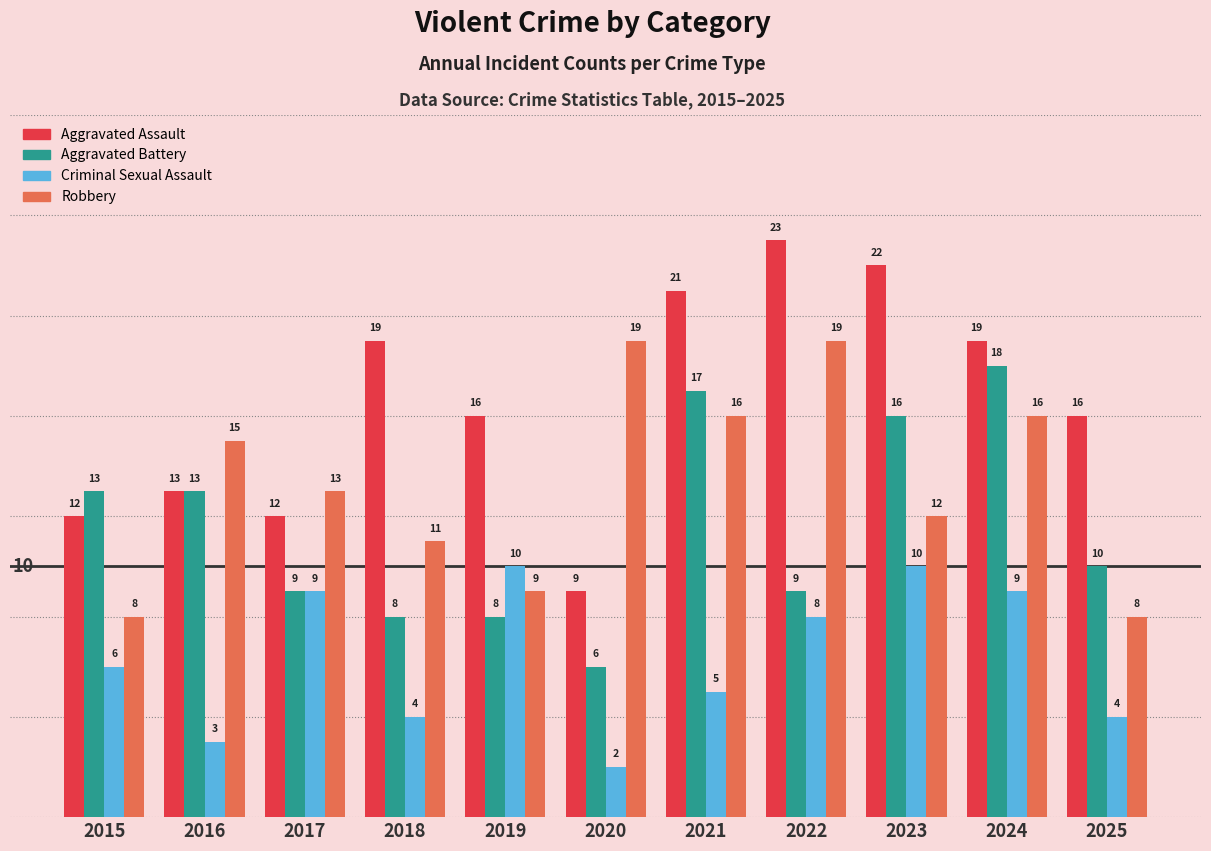

What are all the series names shown in the legend?

Aggravated Assault, Aggravated Battery, Criminal Sexual Assault, Robbery